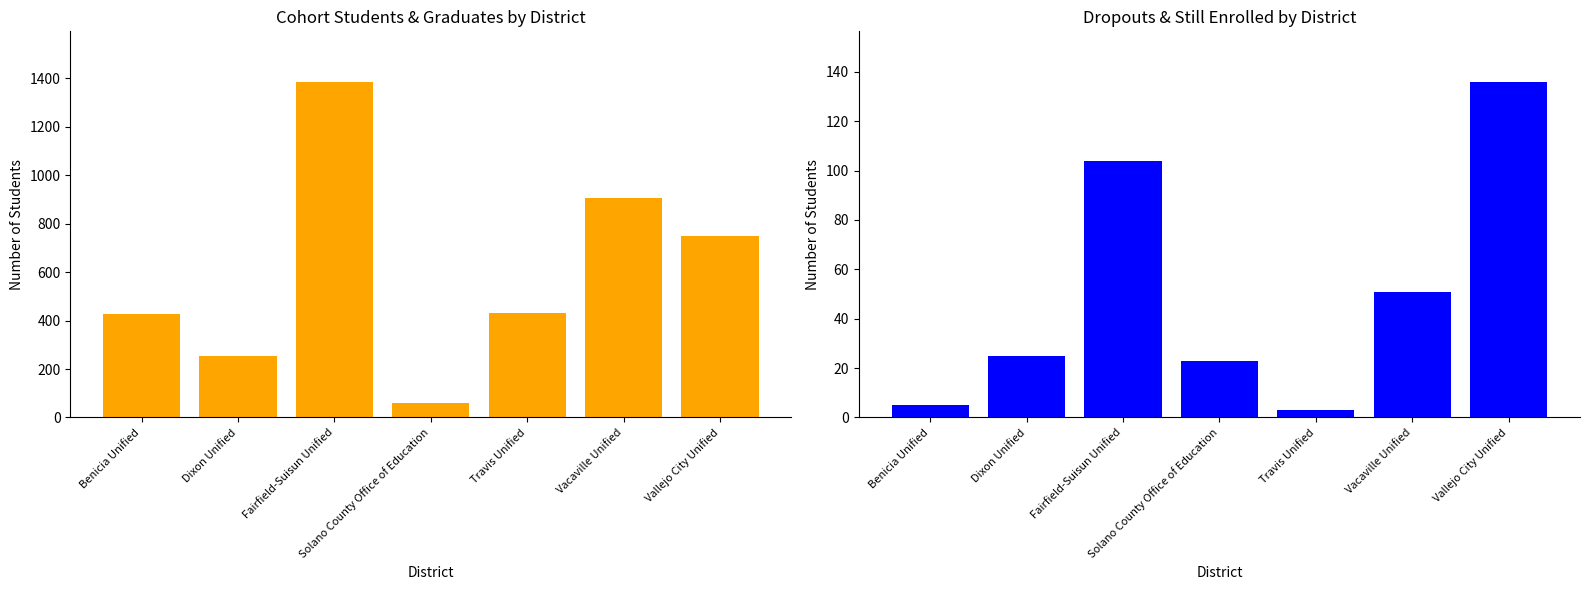

Which series has the largest total across all categories?

Cohort Students